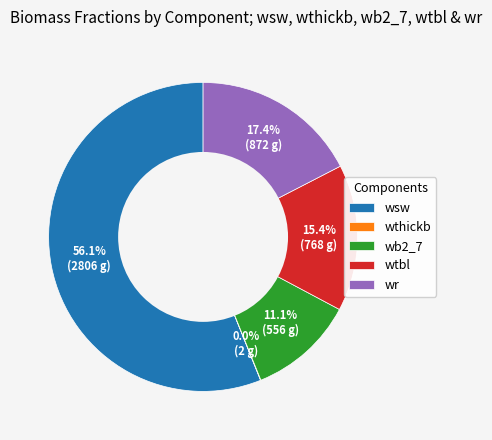

Which has a higher value, wb2_7 or wsw?

wsw